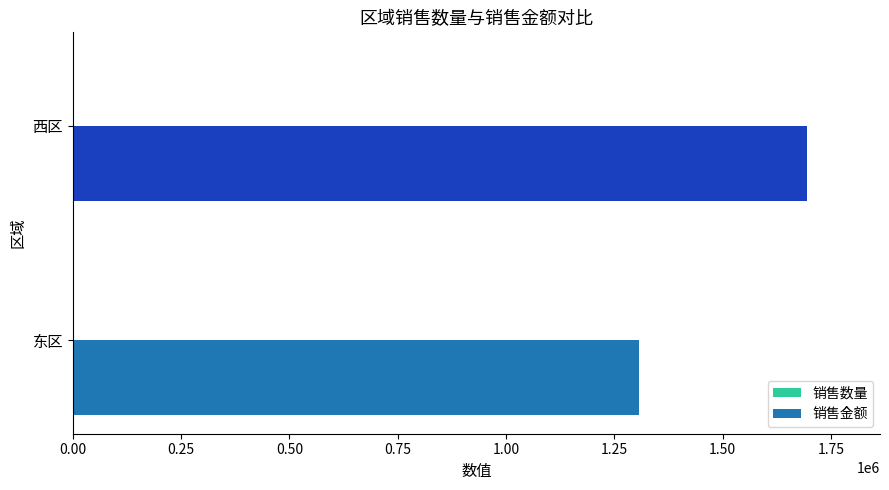

Which series changed the most between 东区 and 西区?

销售金额